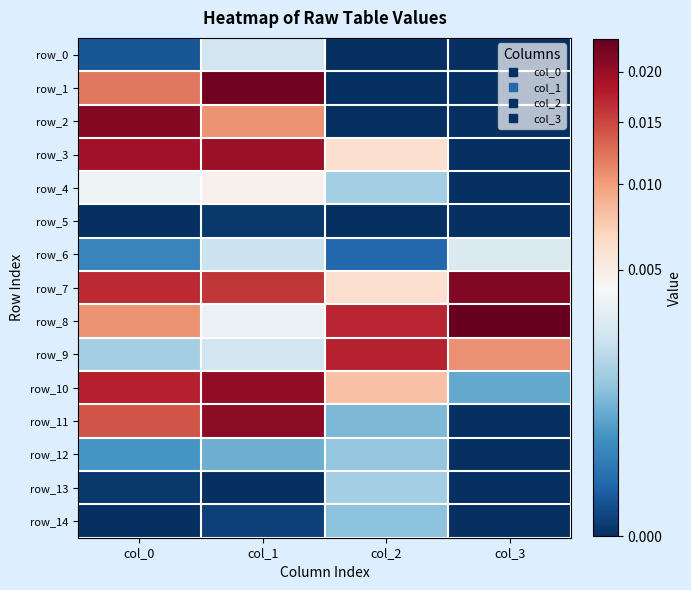

What is the total value across all series at col_1?

0.1